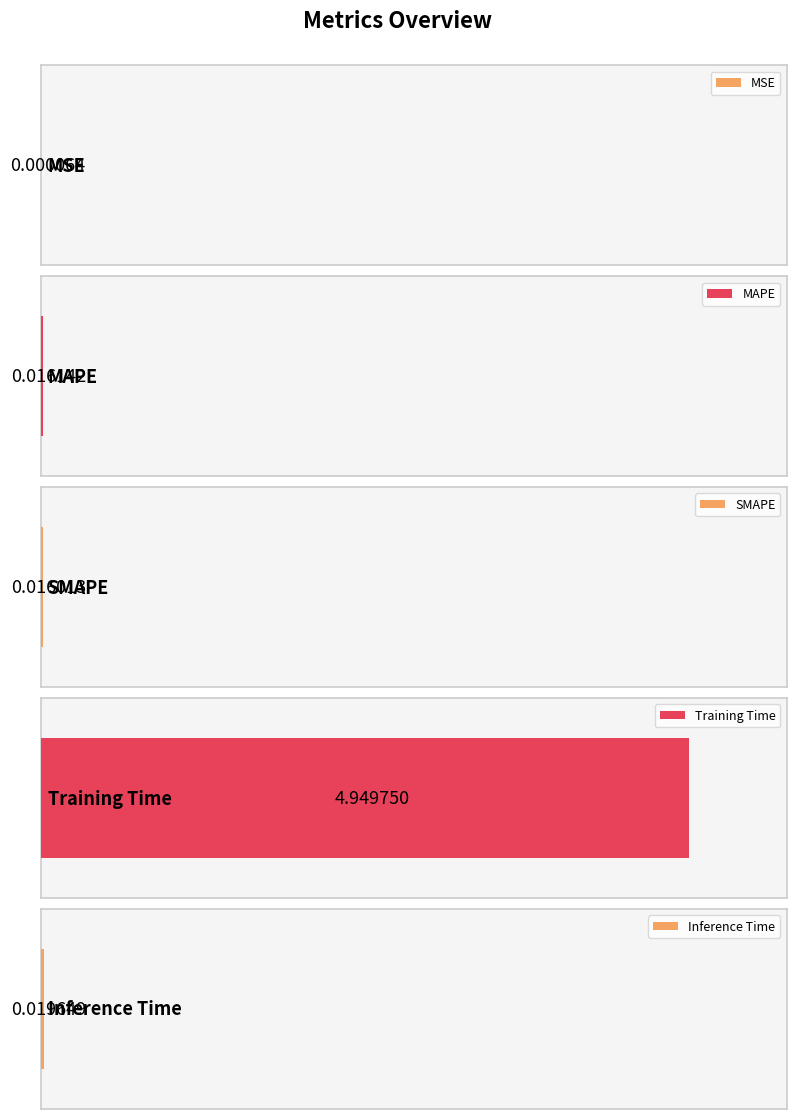

What is the difference between the maximum and minimum values?

4.9